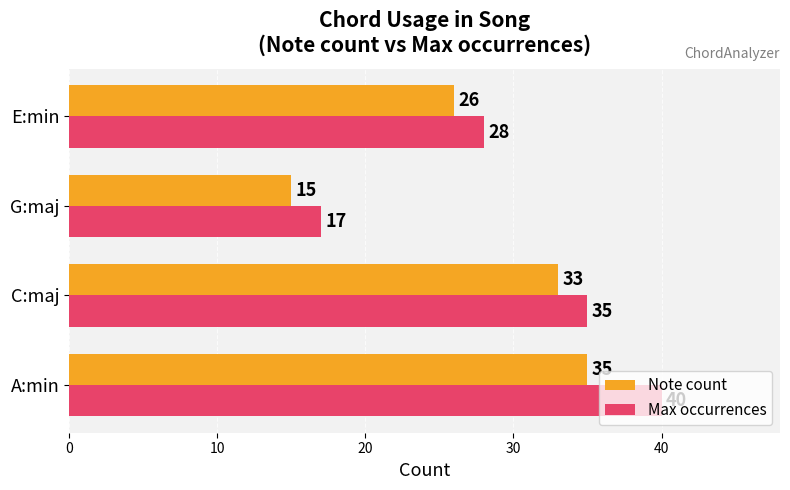

Count the number of data series in this chart.

2